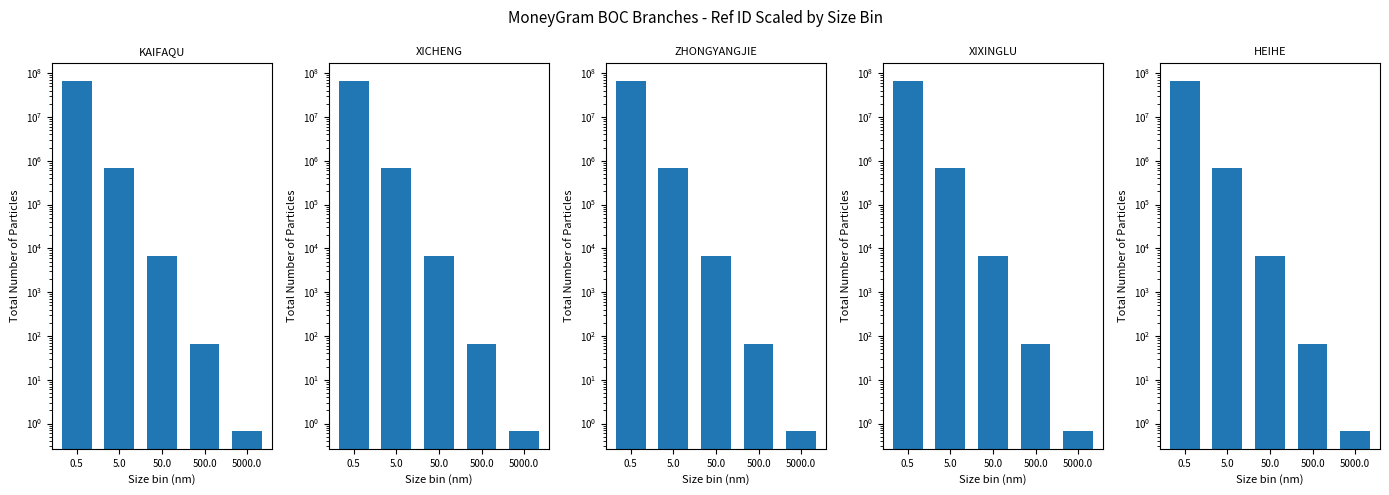

How many data points in ZHONGYANGJIE SUB-BR are less than 6666?

2